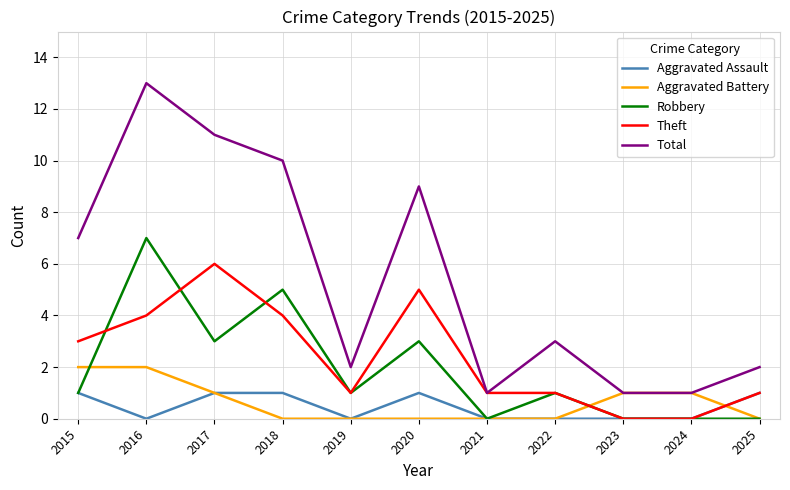

At which label is Theft closest to 3?

2015